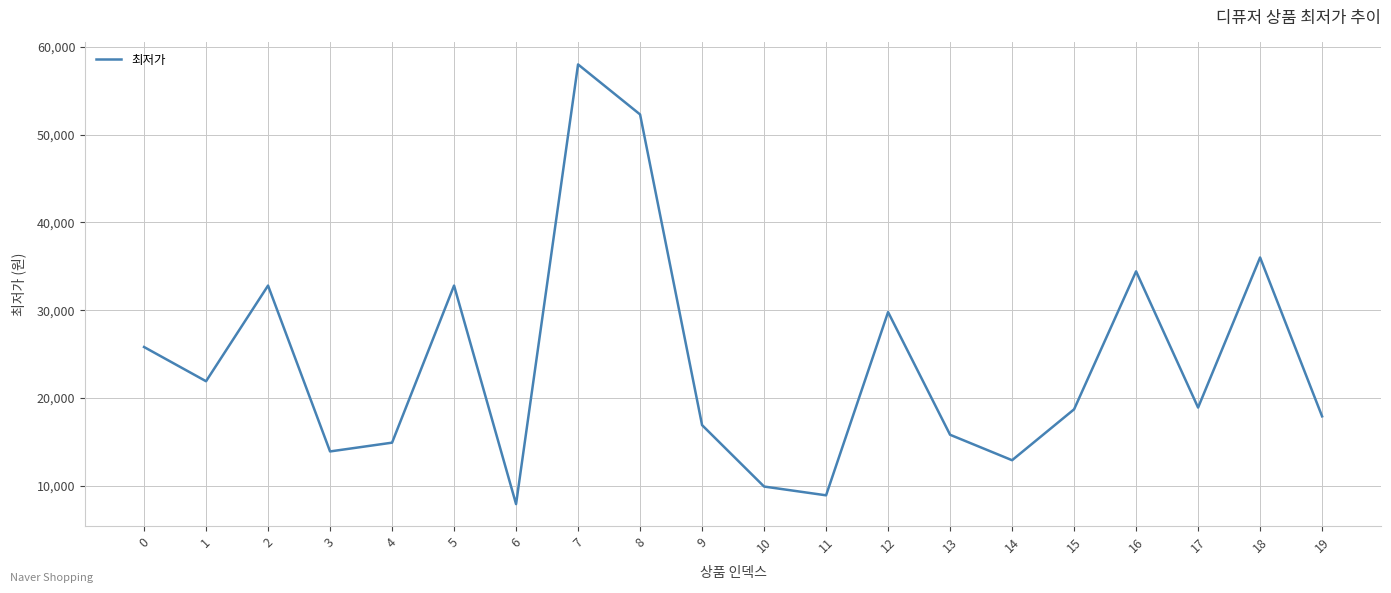

What is the difference between the values at 19 and 6?

10000